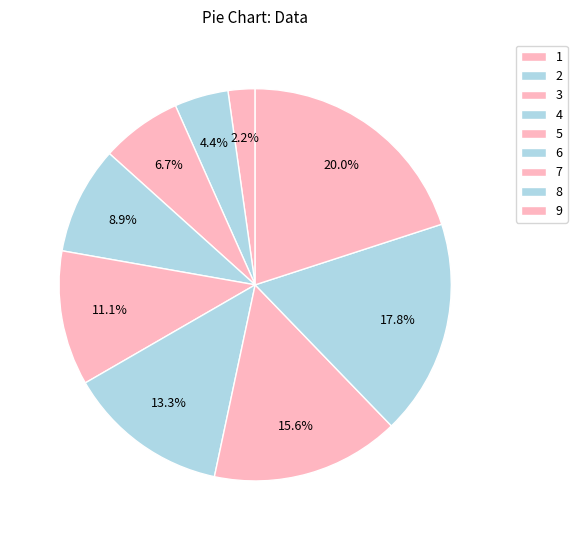

What is the ratio of the value at 6 to the value at 2?

3.0